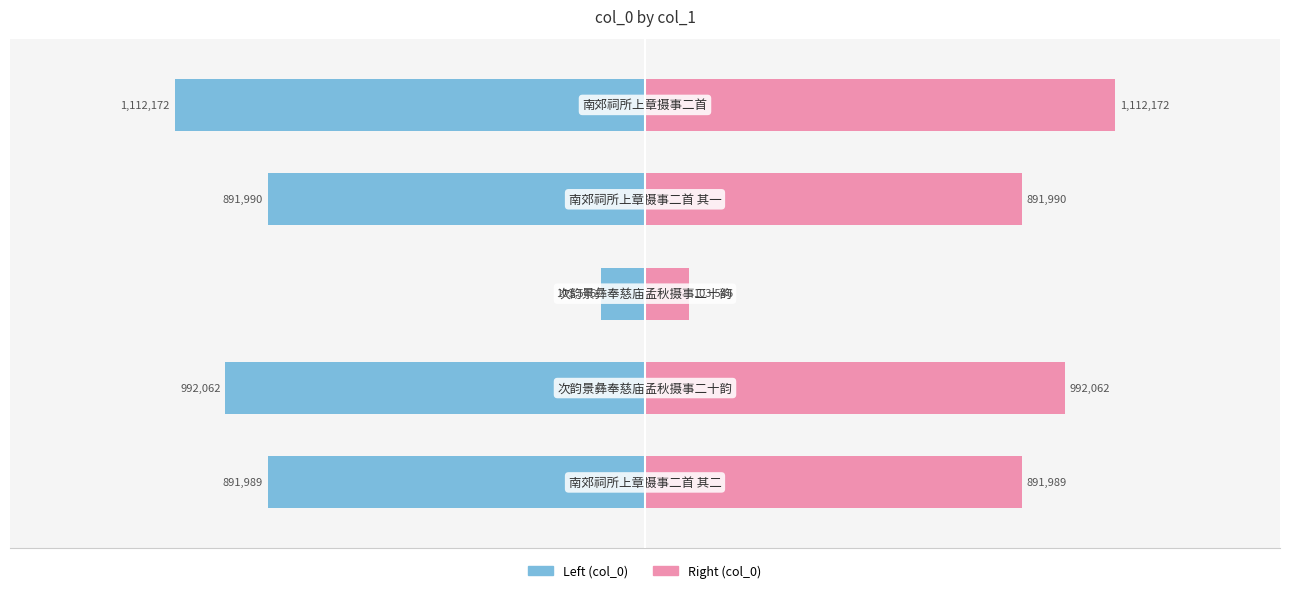

Which series has the largest total across all categories?

col_0 (right)